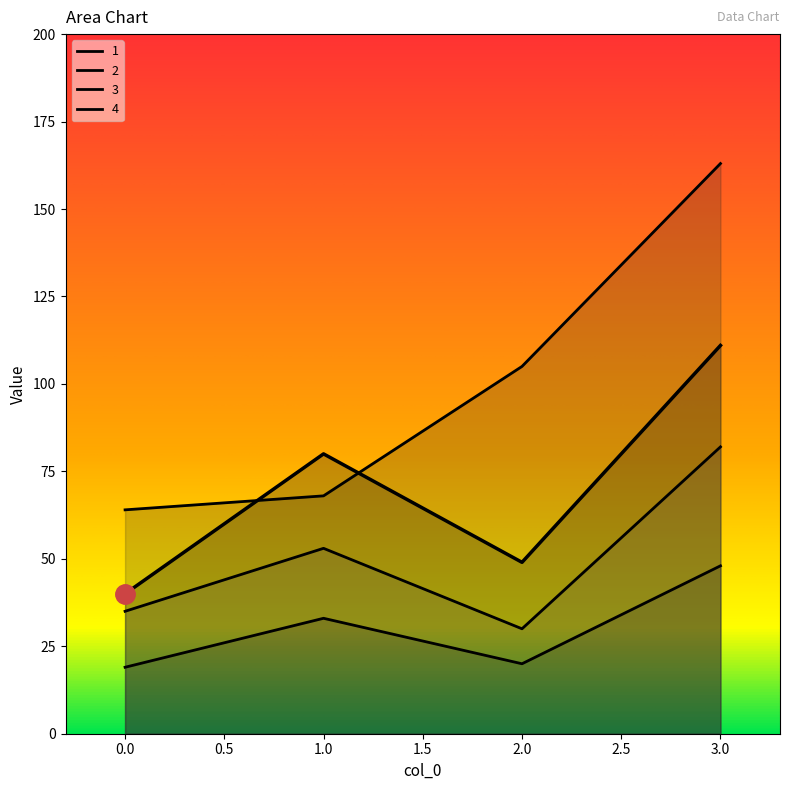

Does the chart have visible grid lines?

No